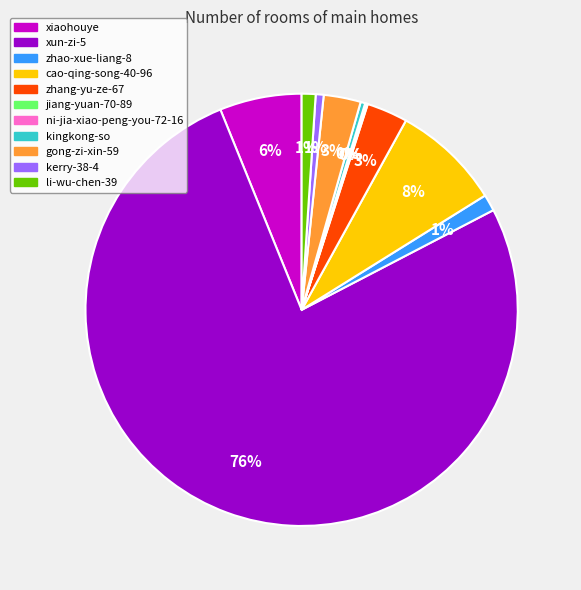

Which slice is the largest?

xun-zi-5